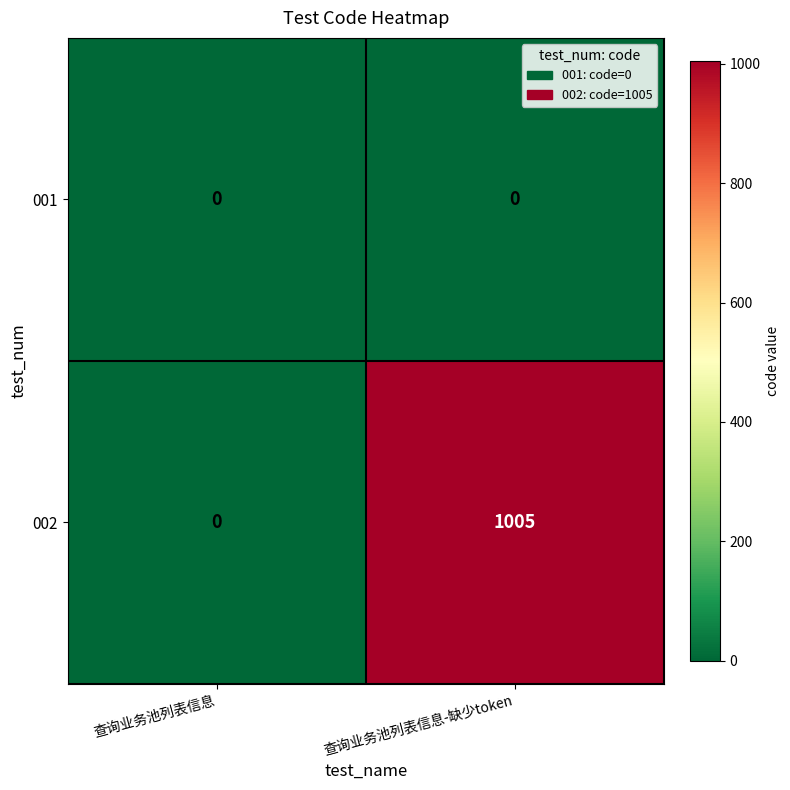

What is the spread (max minus min) of values at 查询业务池列表信息-缺少token?

1005